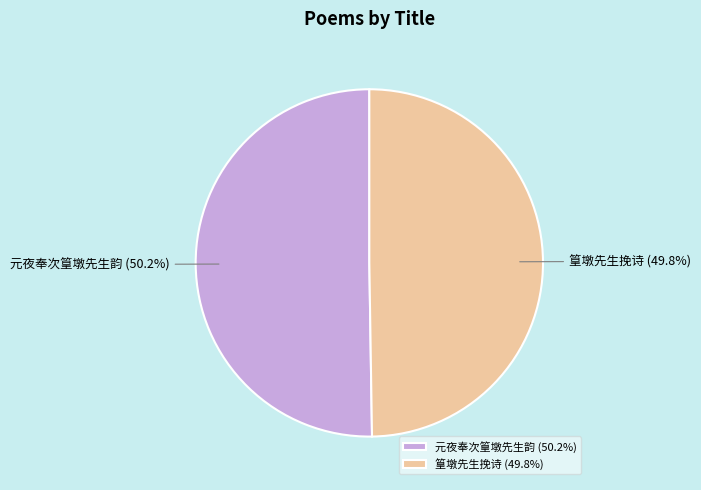

To the nearest percent, what is the combined percentage of 篁墩先生挽诗 and 元夜奉次篁墩先生韵?

100%